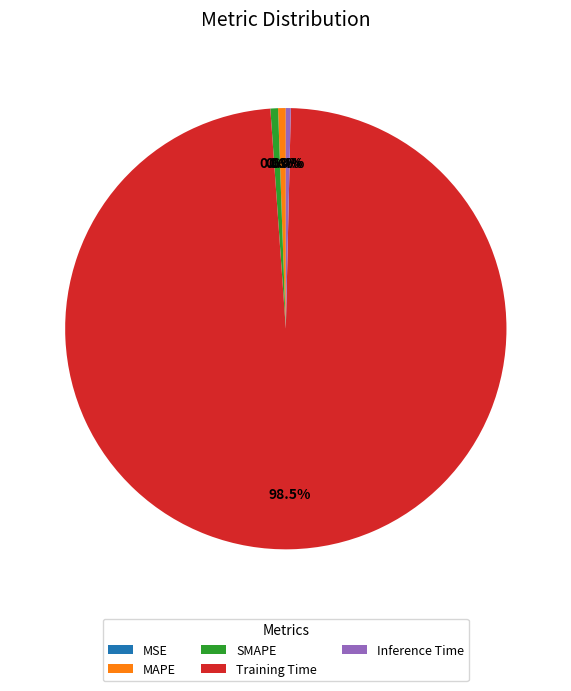

Which category has the biggest portion of the pie?

Training Time